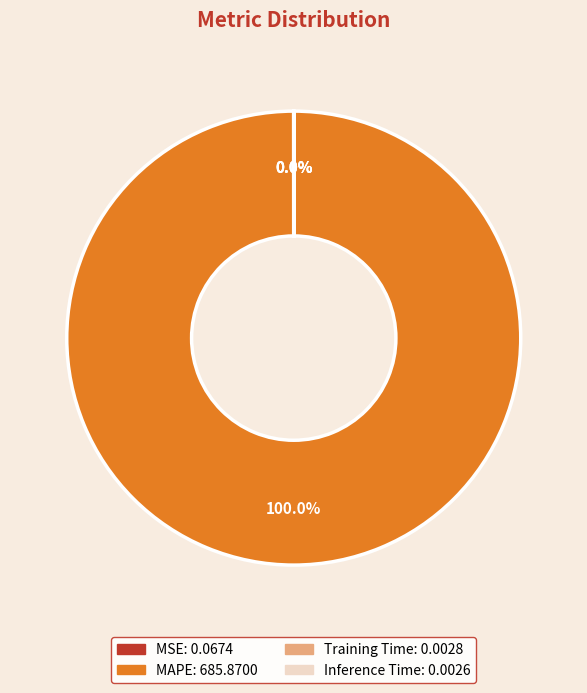

Which slice is the largest?

MAPE